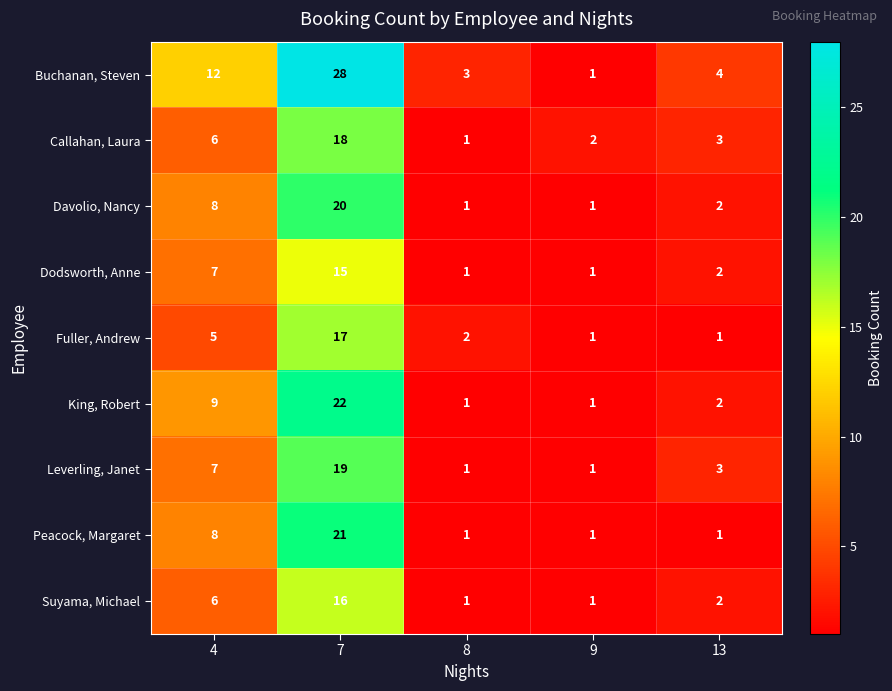

What is the maximum value shown in the chart?

28